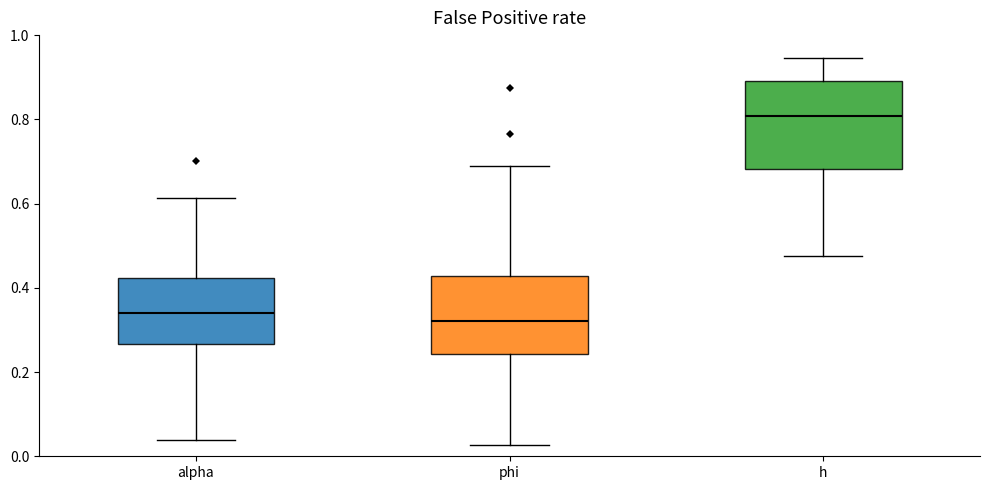

Where does the upper whisker of the box for phi end on the y-axis? The values are not printed on the chart, so give them approximately, as read against the axis.

0.68